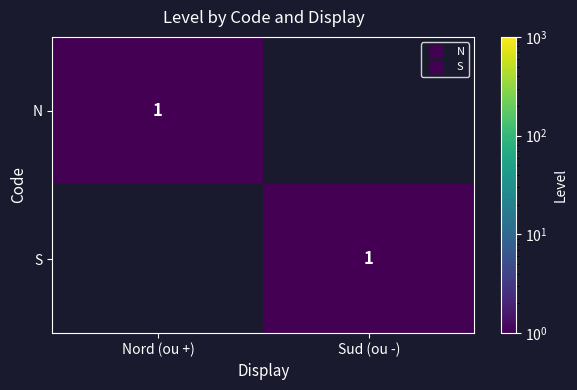

Count the number of data series in this chart.

2